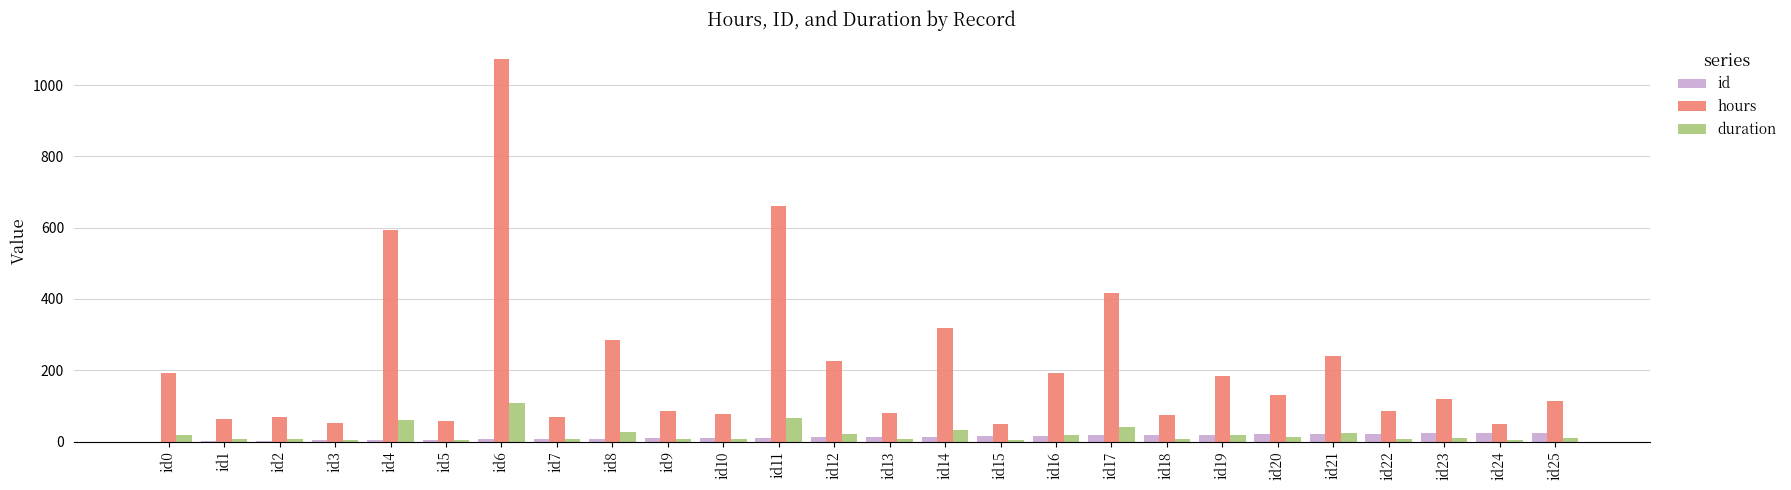

What is the difference between the hours values at id2 and id25?

44